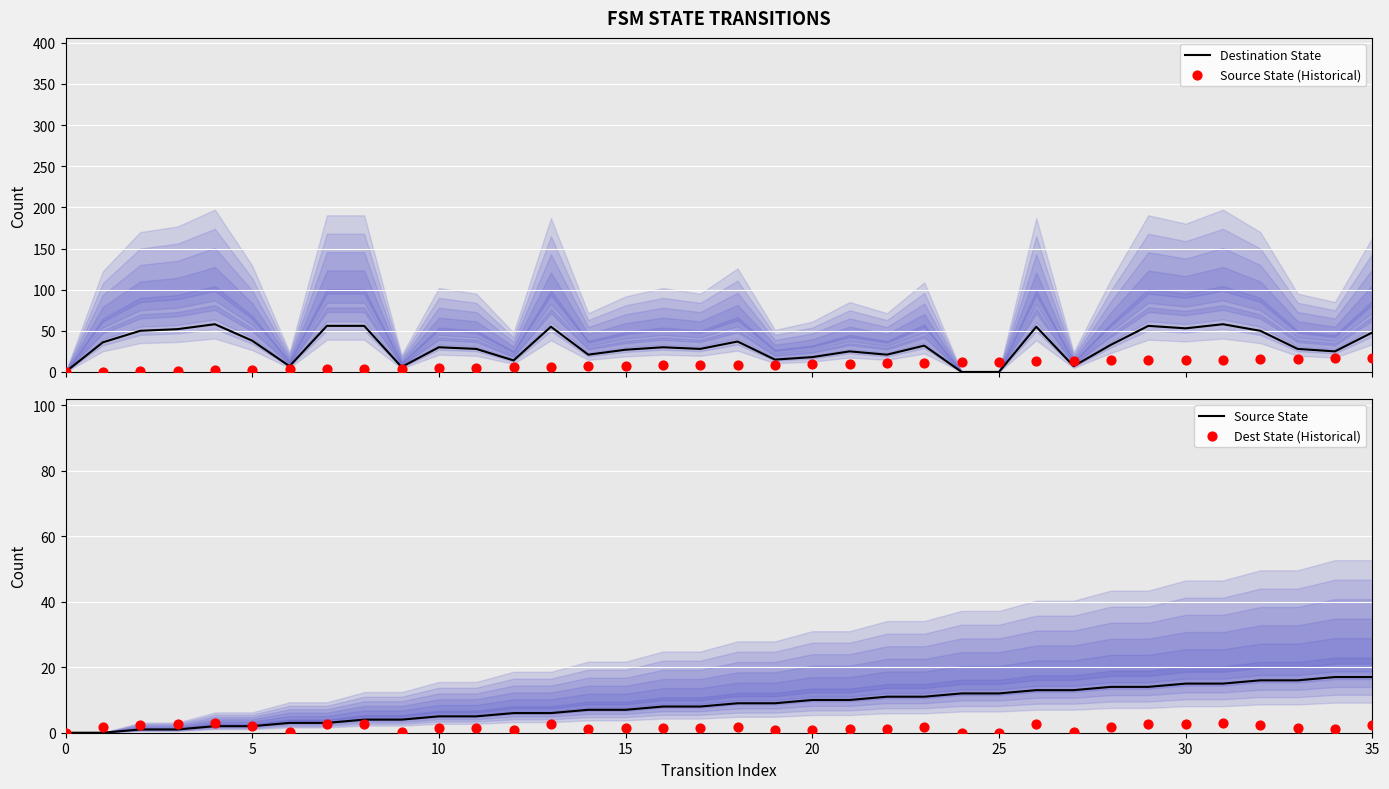

At which category is the sum across all series the highest?

31